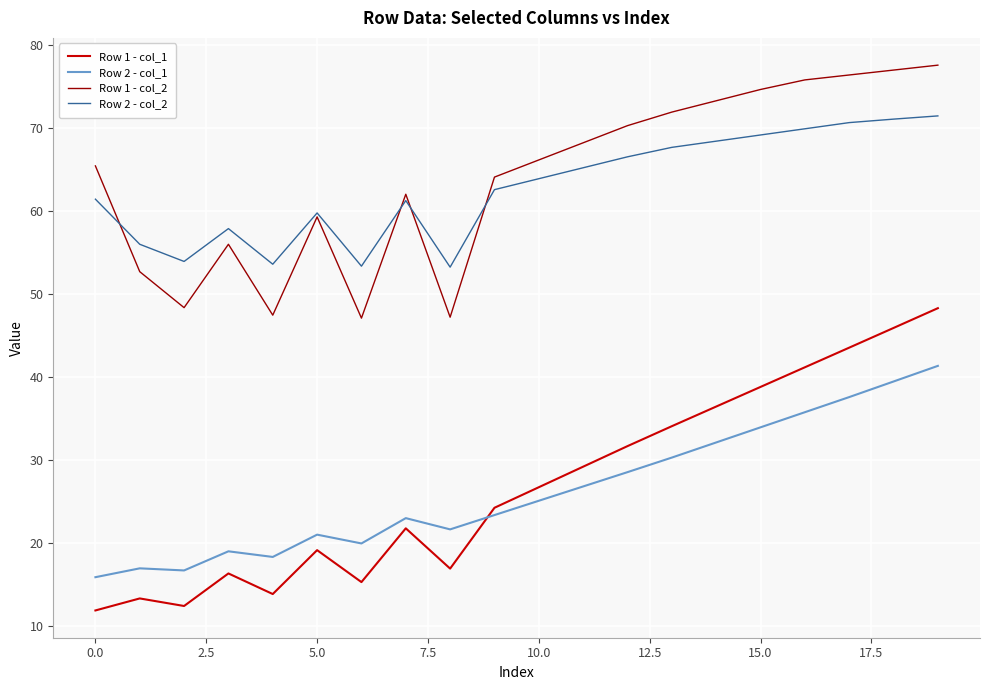

True or false: Row 1 - col_1 has more than 1 points higher than both neighbors.

True